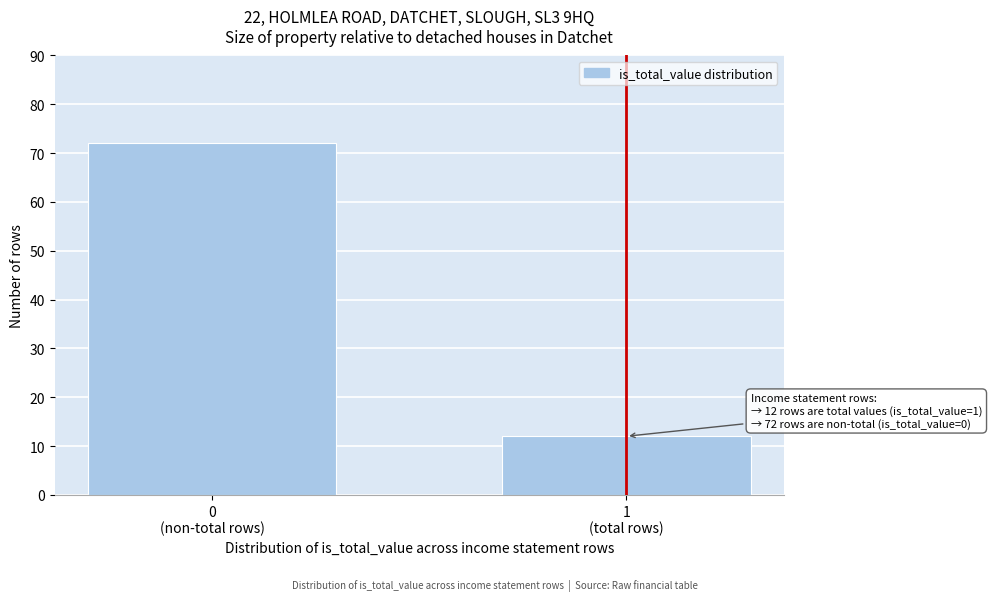

Reading left to right, transcribe all the data shown in this chart.

72	12